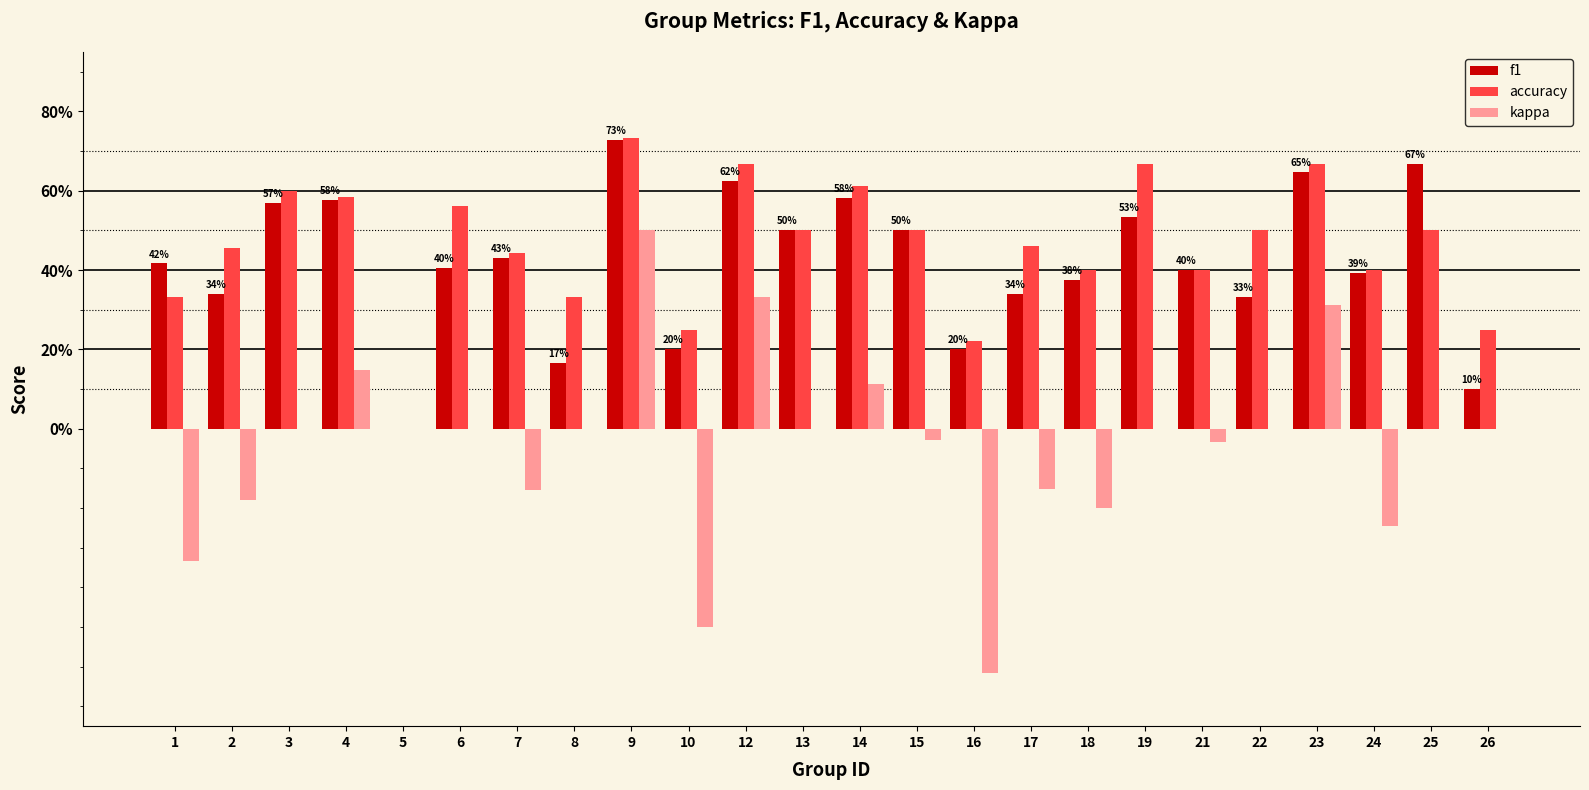

Which series has the widest spread of values?

kappa